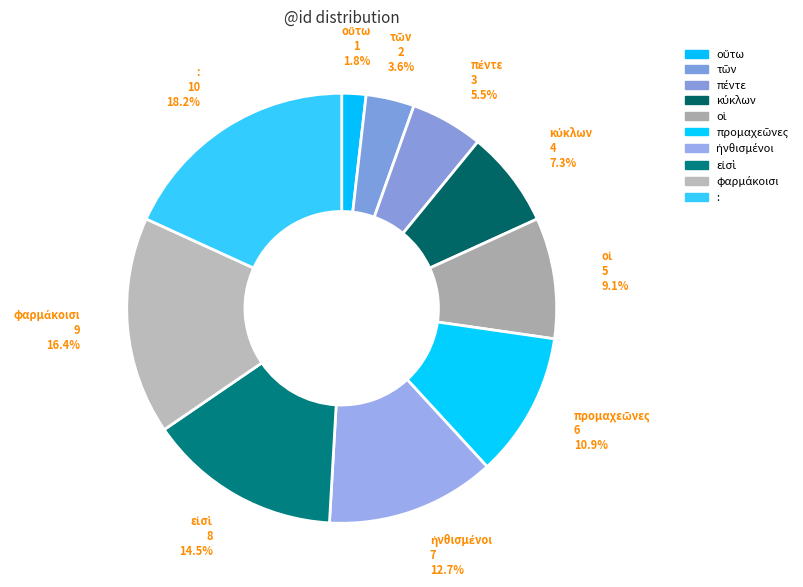

Which slice is the largest?

: